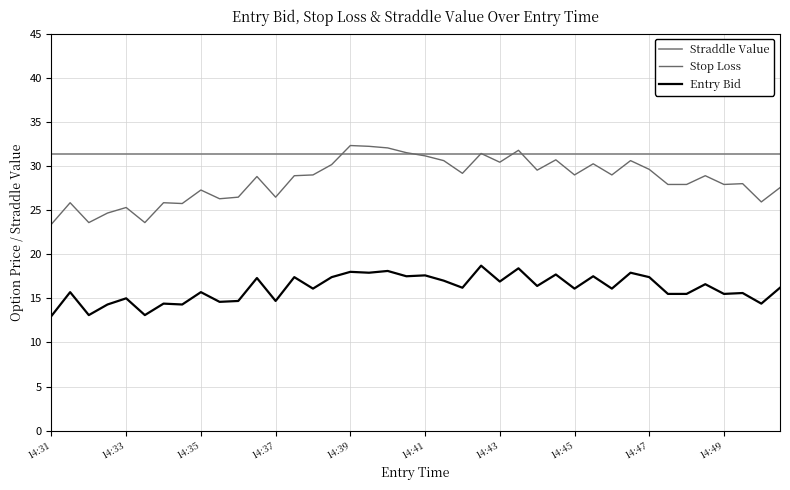

Is this an area chart (filled region under the line)?

No